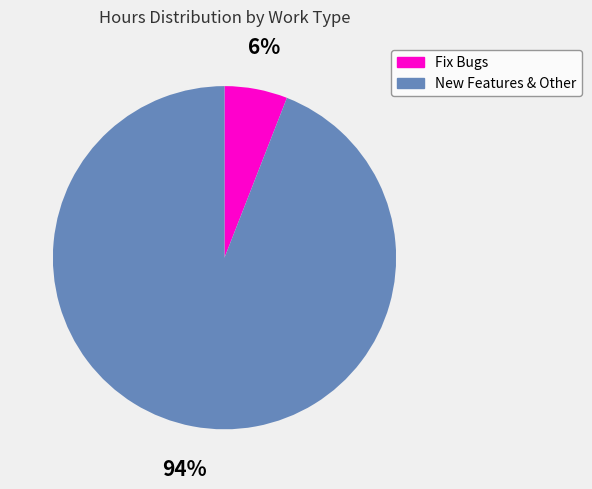

The Fix Bugs slice represents 18% of the pie. True or false?

False